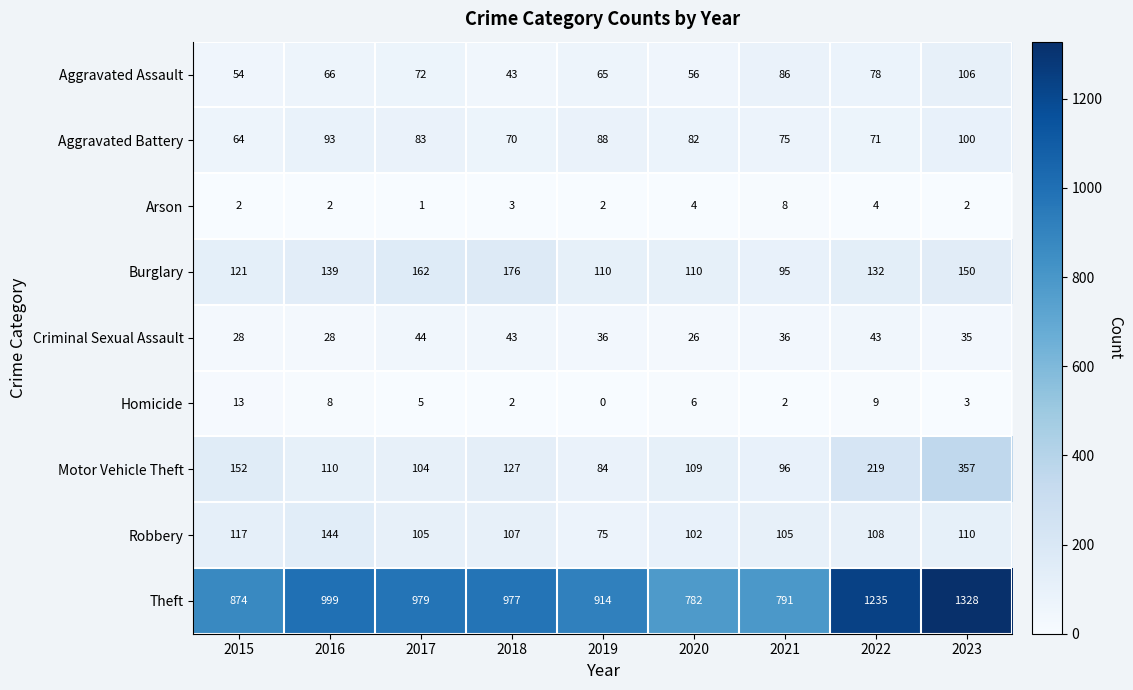

Rank the series at 2021 from highest to lowest value.

Theft, Robbery, Motor Vehicle Theft, Burglary, Aggravated Assault, Aggravated Battery, Criminal Sexual Assault, Arson, Homicide